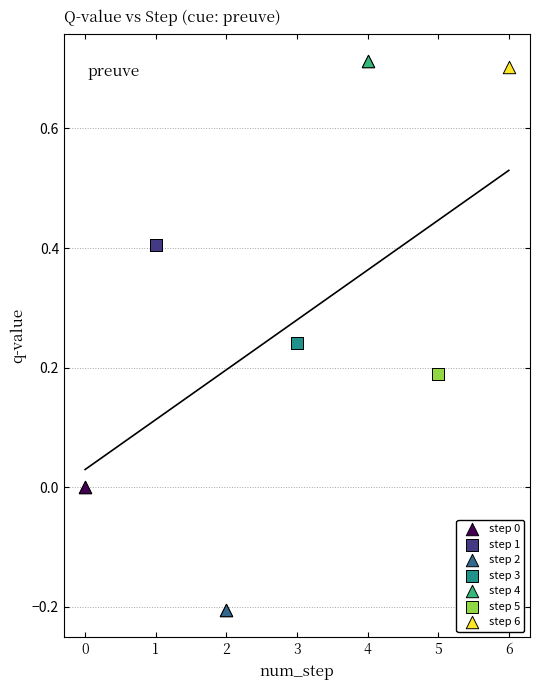

Which series contains the lowest Y value?

step 2